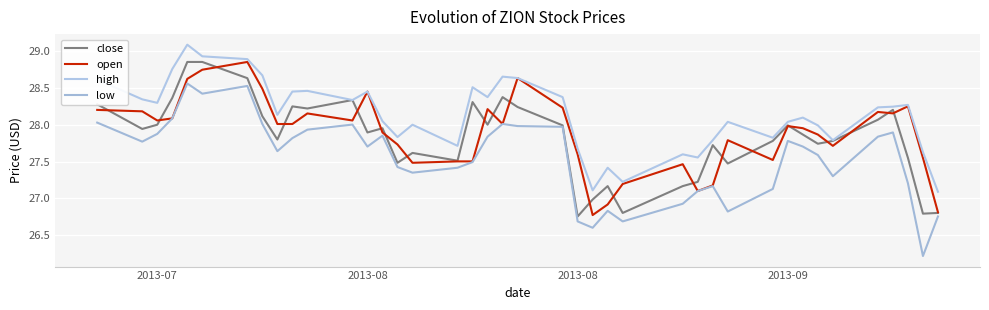

What is the sum of all low values?

1101.9